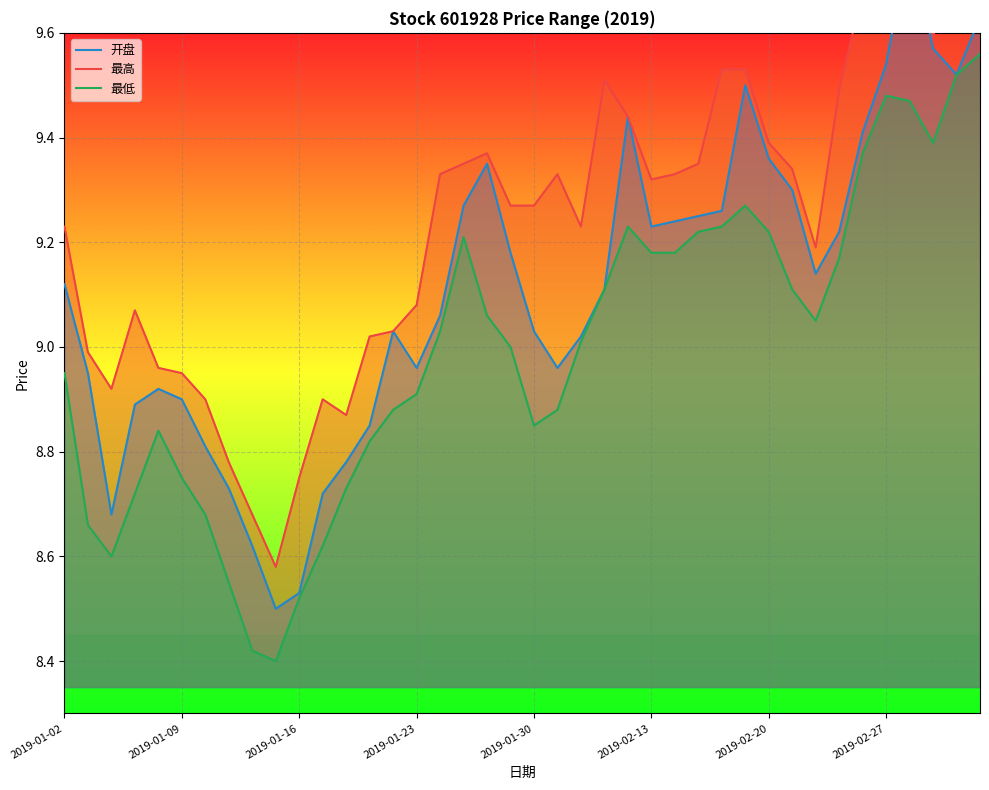

Rank the series by their maximum value, from highest to lowest.

最高, 开盘, 最低